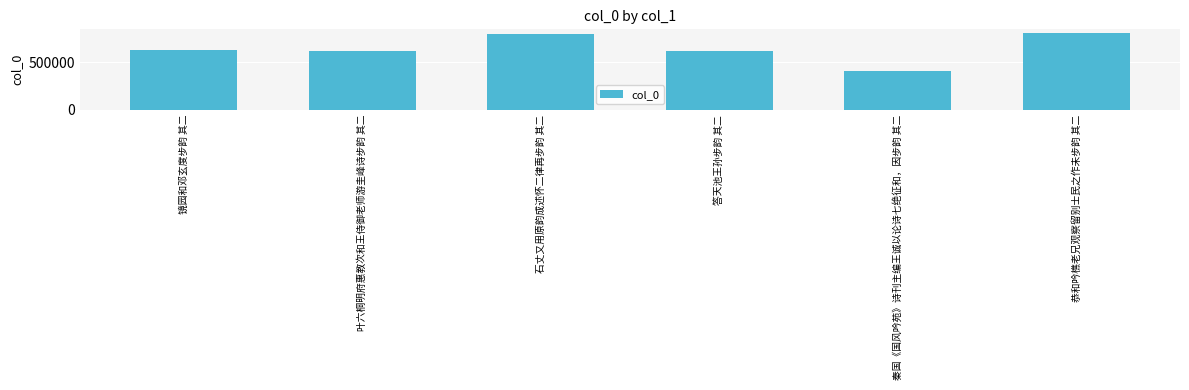

What is the sum of all values?

3861070